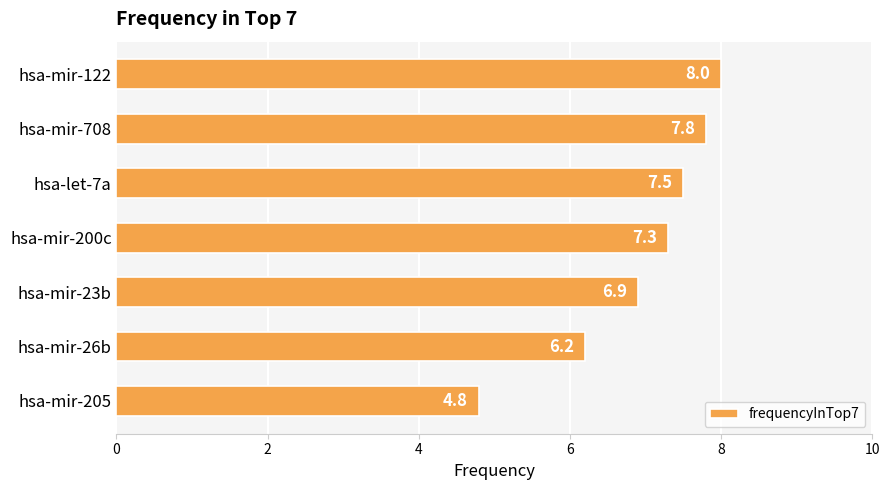

List the labels in order of value, largest first.

hsa-mir-122, hsa-mir-708, hsa-let-7a, hsa-mir-200c, hsa-mir-23b, hsa-mir-26b, hsa-mir-205